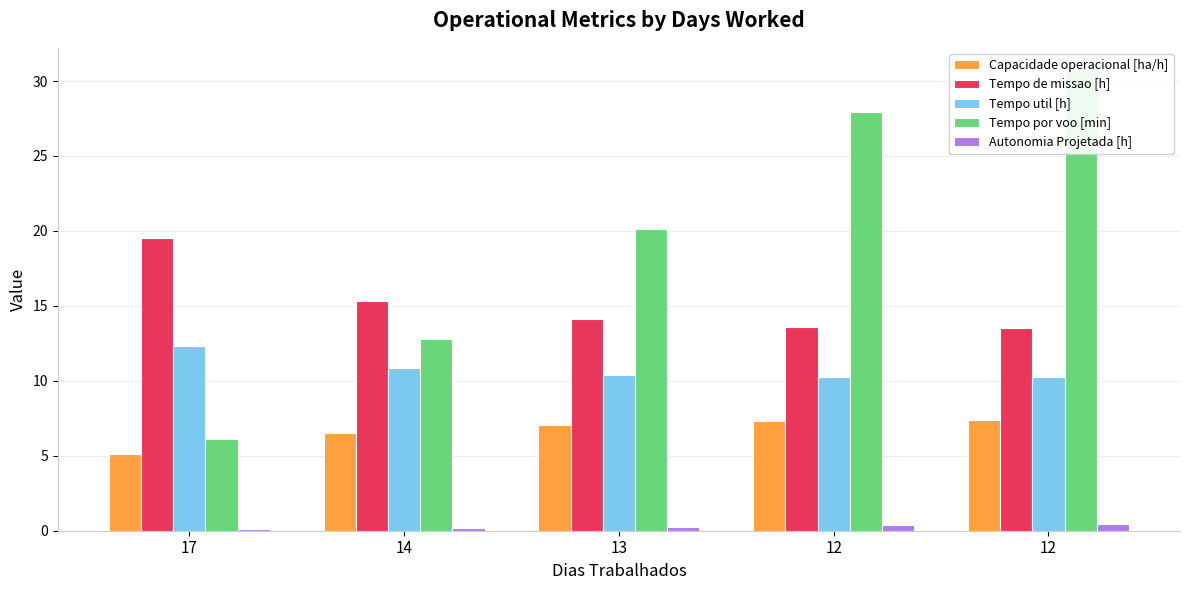

What is the total value across all series at 14?

45.6